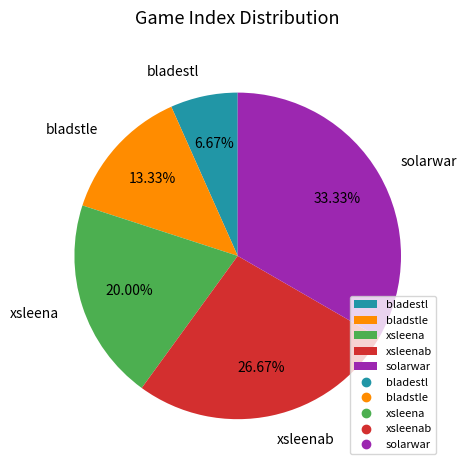

What percentage is NOT represented by solarwar?

66.7%